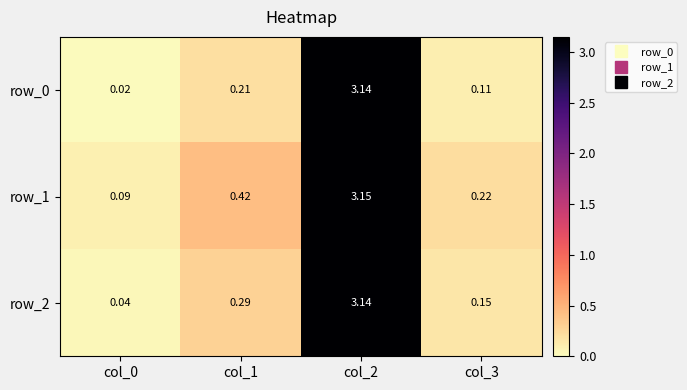

Is the value of row_1 at col_2 greater than the value of row_0 at col_0?

Yes